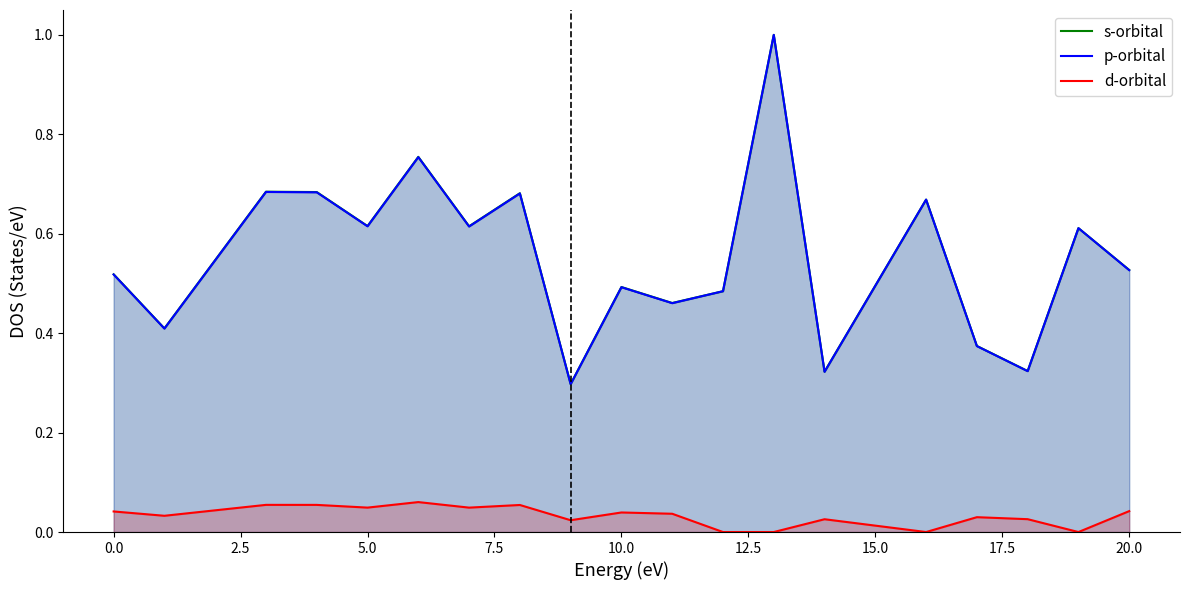

What is the value of the p-orbital point at the 19th from the left?

0.5